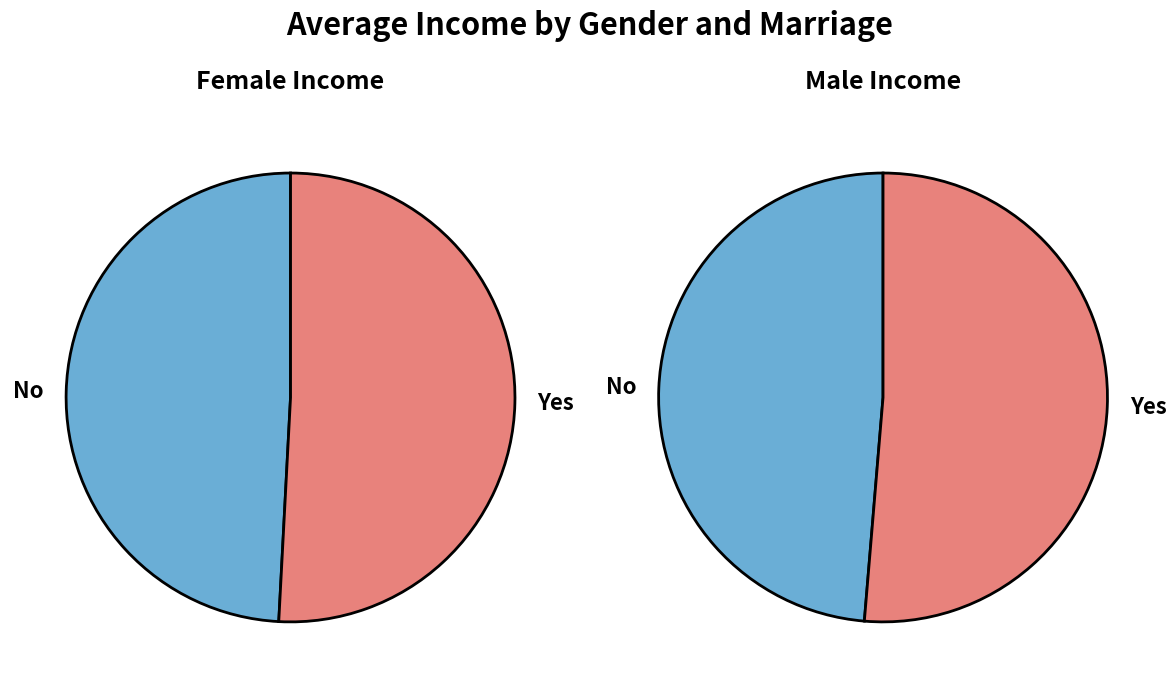

What percentage is the Yes slice, to the nearest percent?

51%